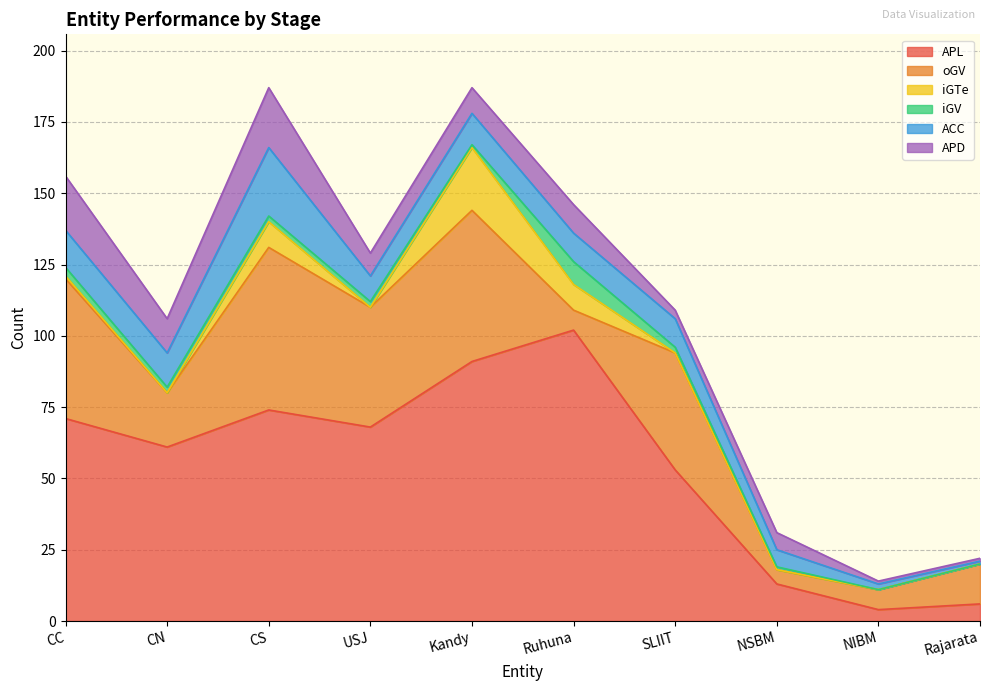

What is the average value of the oGV series?

29